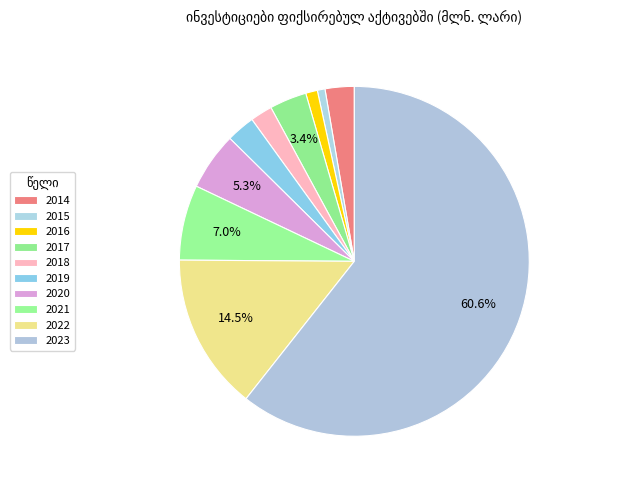

Which category has the biggest portion of the pie?

2023